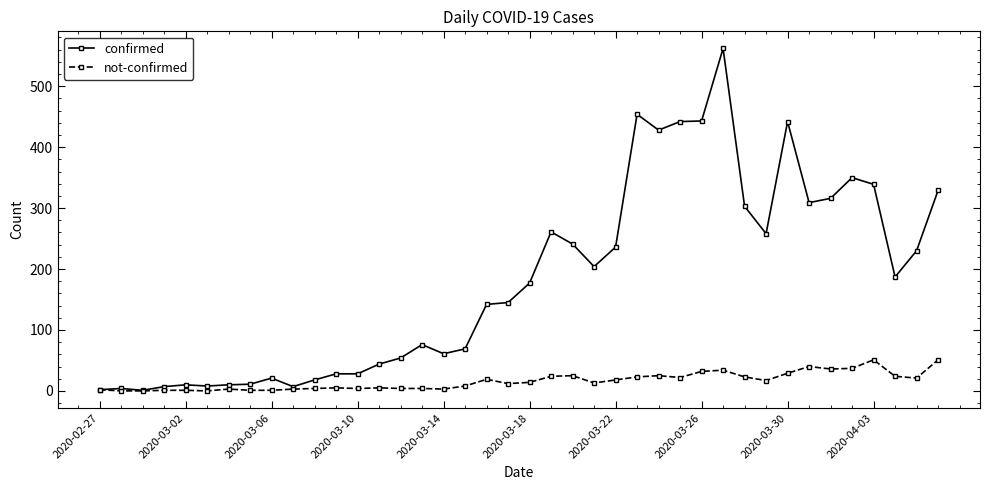

Rank the series by their maximum value, from highest to lowest.

confirmed, not-confirmed